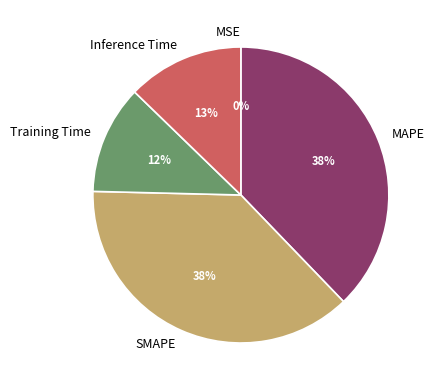

How many slices are in this pie chart?

5